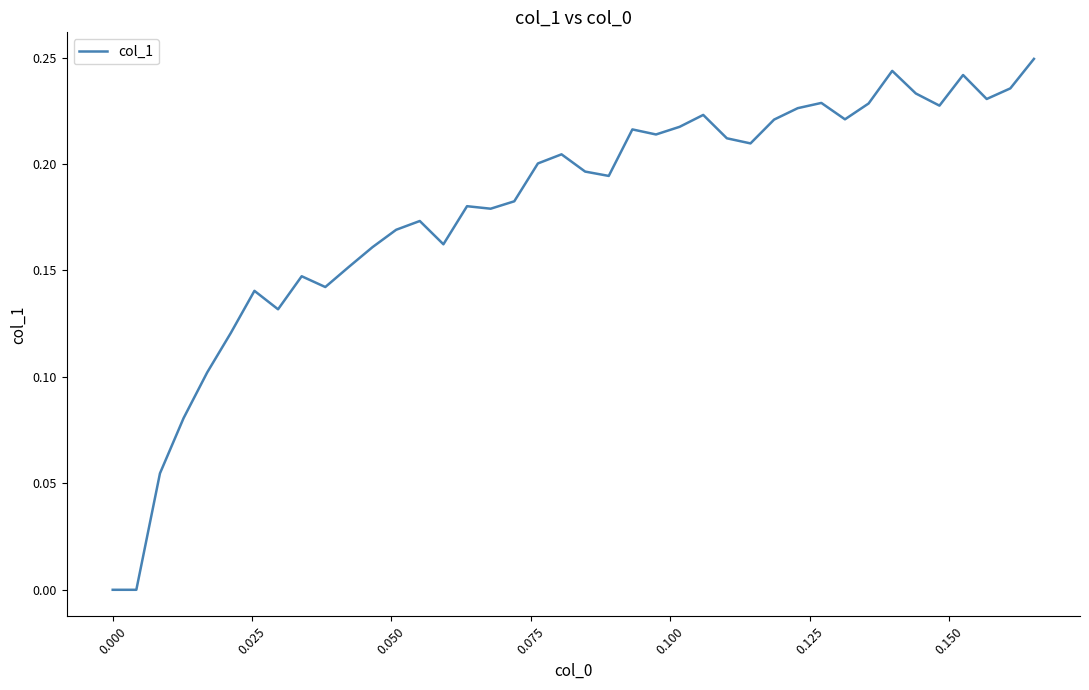

Is this an area chart (filled region under the line)?

No